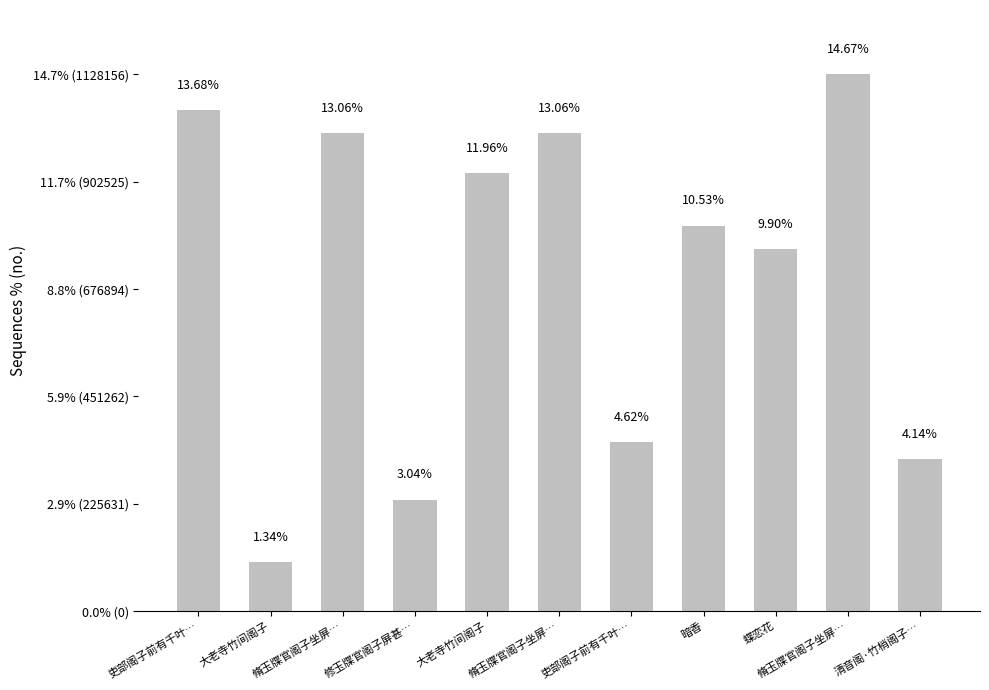

What is the difference between the maximum and minimum values?

1025335